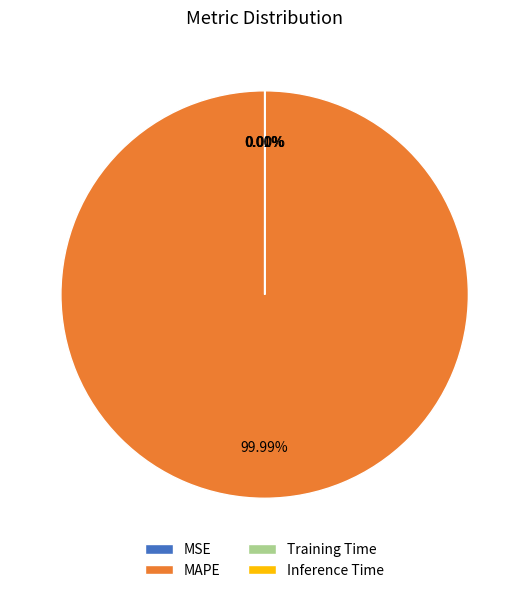

Which slice is the largest?

MAPE